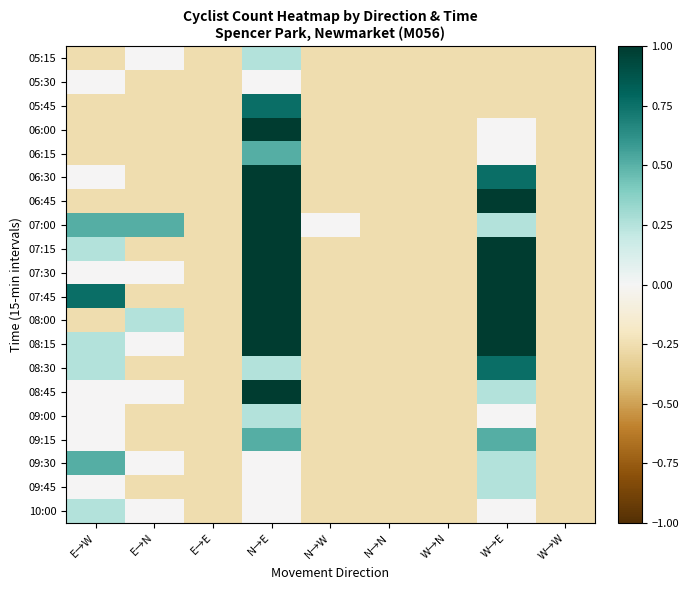

How many categories are shown in the chart?

9